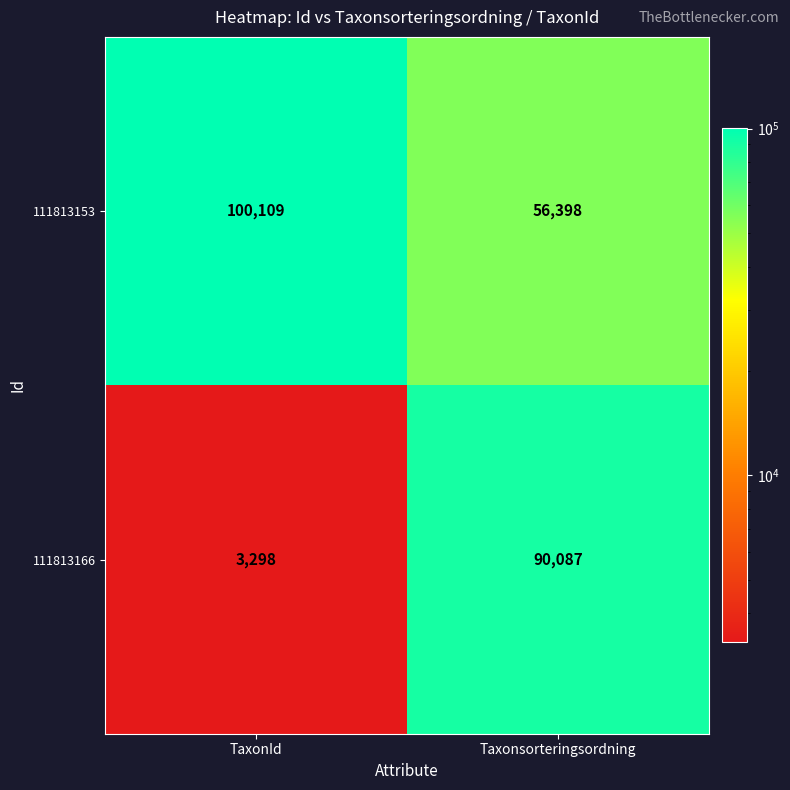

Reading left to right, extract all data points from this chart.

111813153: TaxonId=100109	Taxonsorteringsordning=56398
111813166: TaxonId=3298	Taxonsorteringsordning=90087